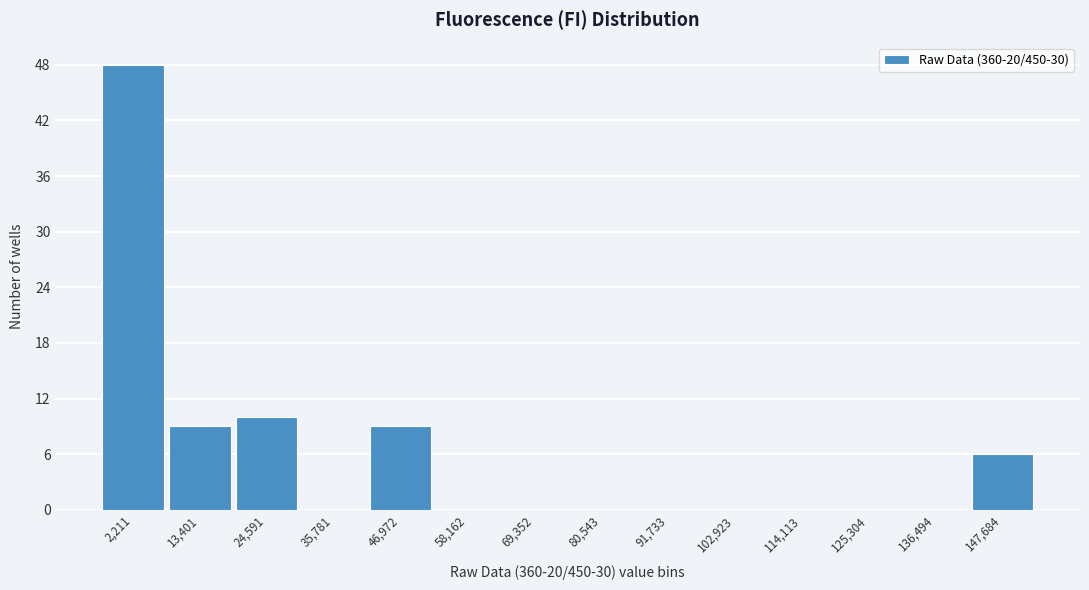

Reading right to left, transcribe all the data shown in this chart.

147,684=6	136,494=0	125,304=0	114,113=0	102,923=0	91,733=0	80,543=0	69,352=0	58,162=0	46,972=9	35,781=0	24,591=10	13,401=9	2,211=48